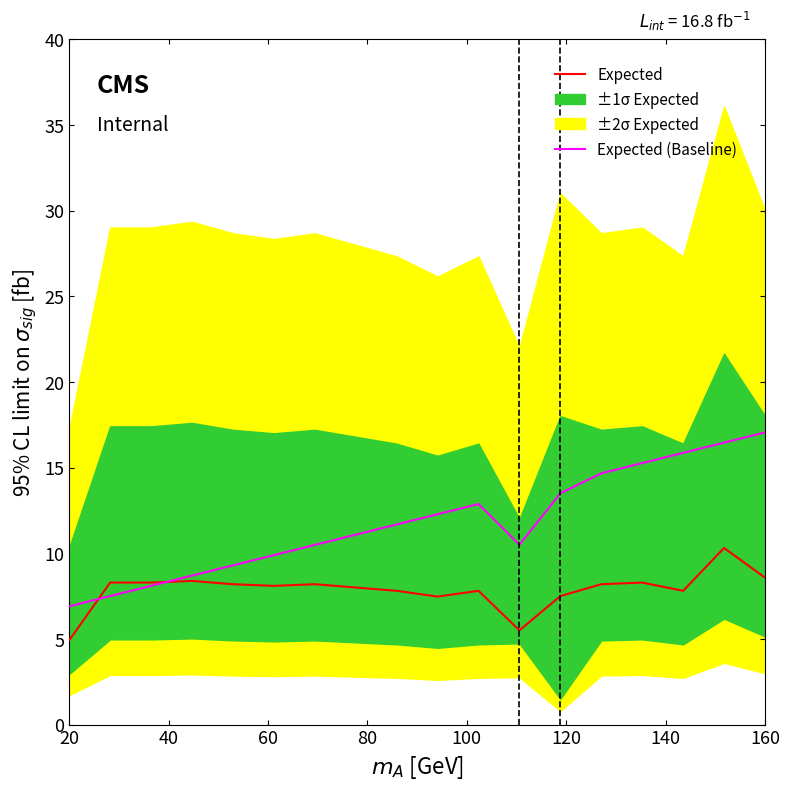

What is the lowest value of the Expected series?

4.9